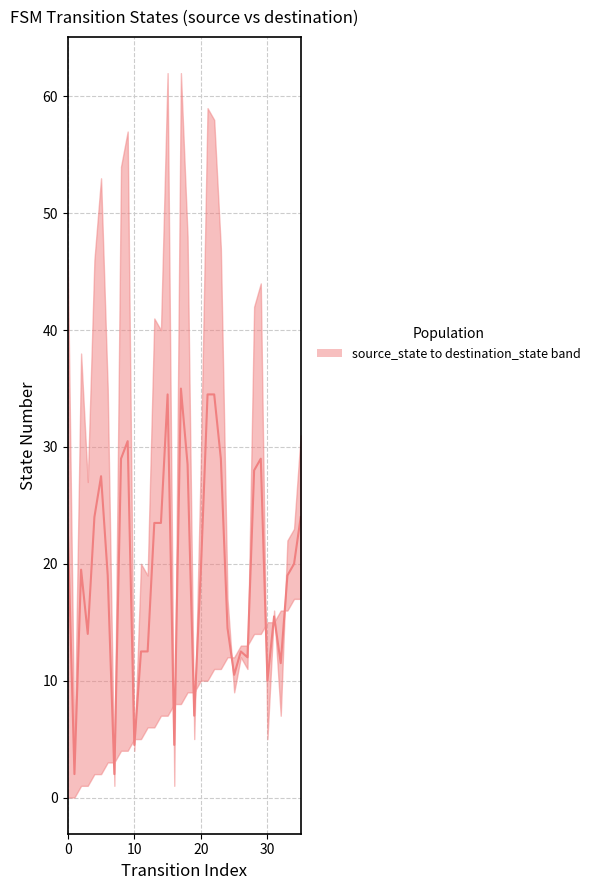

Reading left to right, extract all data points from this chart.

23.0	2.0	19.5	14.0	24.0	27.5	19.0	2.0	29.0	30.5	4.5	12.5	12.5	23.5	23.5	34.5	4.5	35.0	28.5	7.0	19.5	34.5	34.5	29.0	14.5	10.5	12.5	12.0	28.0	29.0	10.0	15.5	11.5	19.0	20.0	24.0